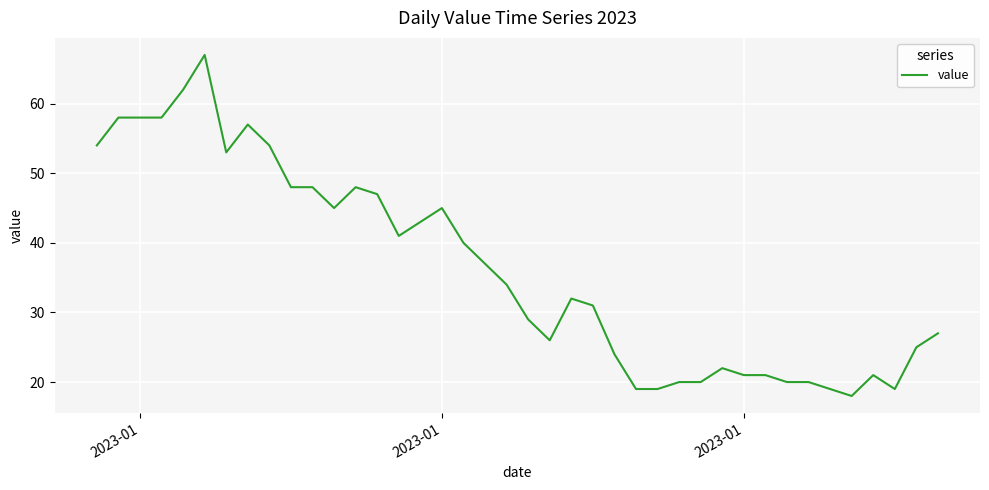

Reading left to right, extract all data points from this chart.

54	58	58	58	62	67	53	57	54	48	48	45	48	47	41	43	45	40	37	34	29	26	32	31	24	19	19	20	20	22	21	21	20	20	19	18	21	19	25	27